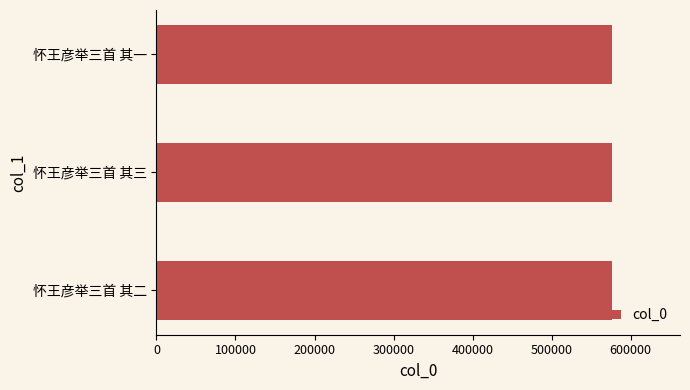

How many distinct data groups are displayed?

1